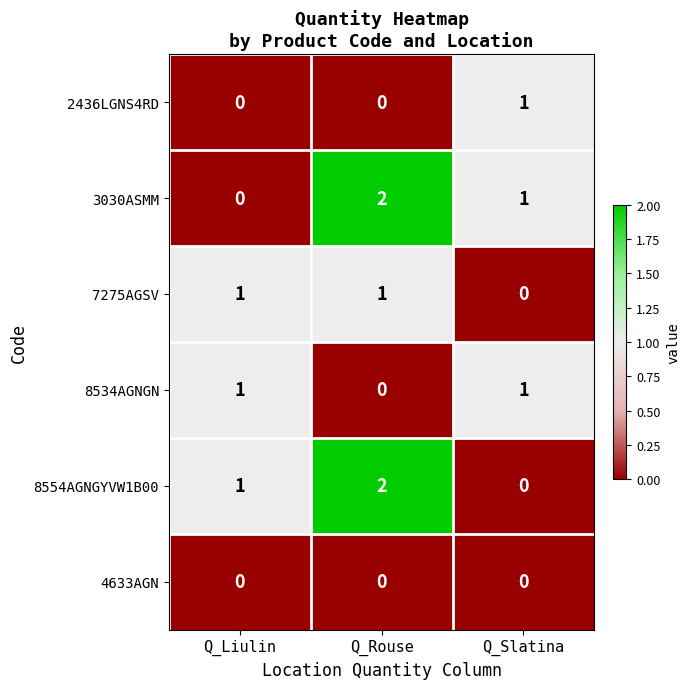

How many data points in 2436LGNS4RD are above 0?

1